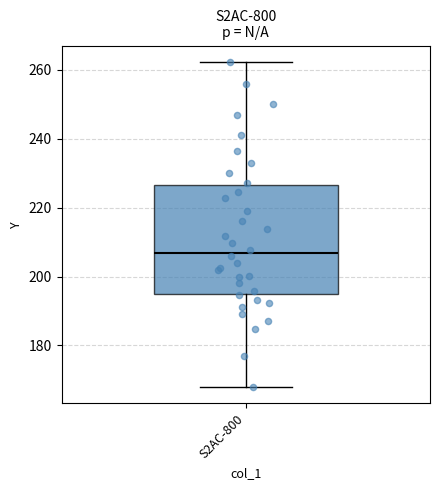

Where does the upper whisker of the box for S2AC-800 end on the y-axis? The values are not printed on the chart, so give them approximately, as read against the axis.

262